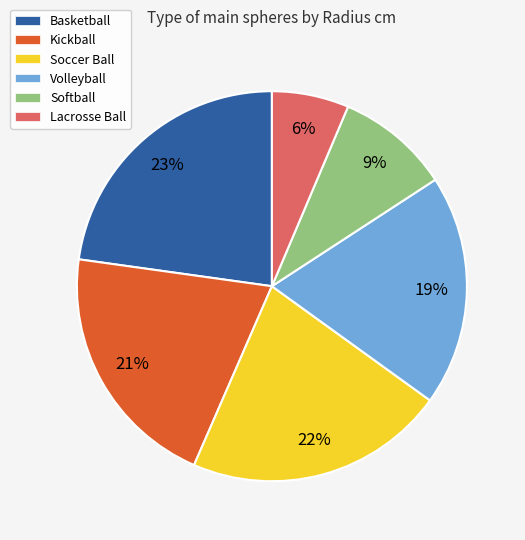

Rank the categories by value from highest to lowest.

Basketball, Soccer Ball, Kickball, Volleyball, Softball, Lacrosse Ball